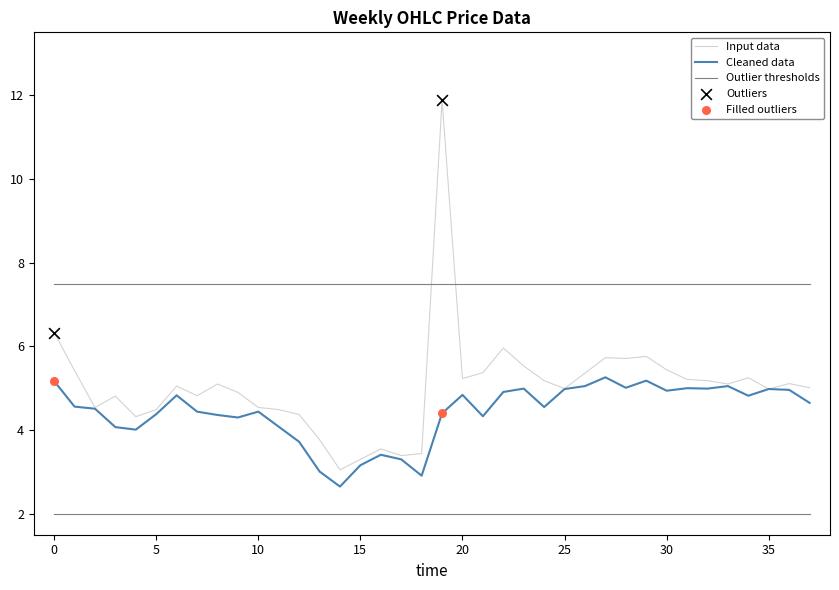

At how many categories does at least one series exceed 8?

1